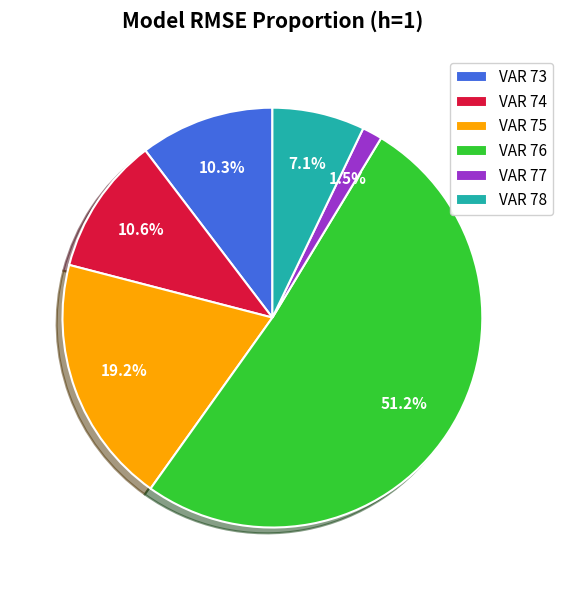

Which slice is the largest?

VAR 76